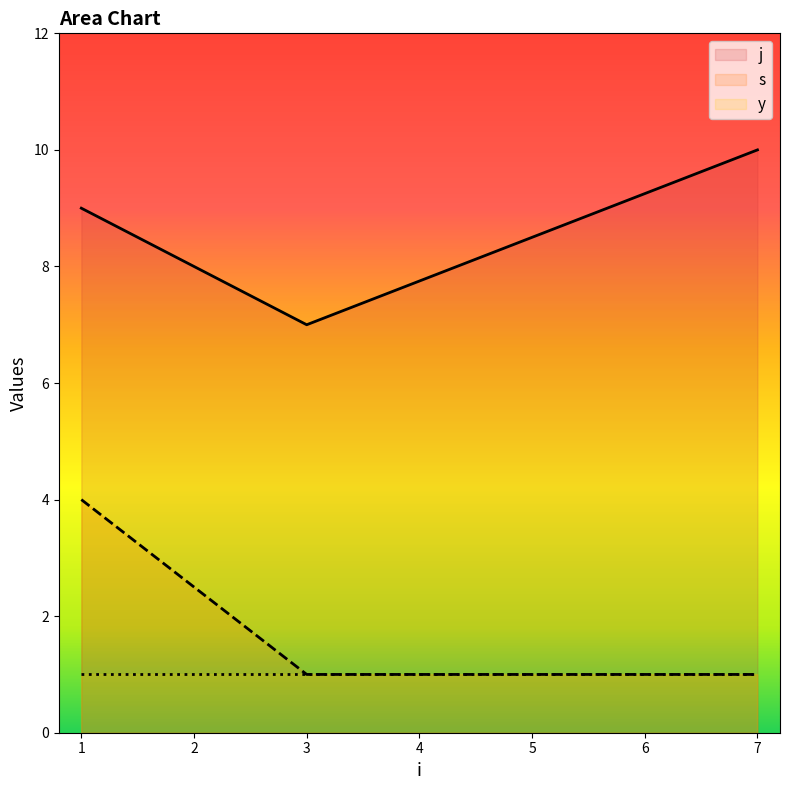

What is the maximum value shown in the chart?

10